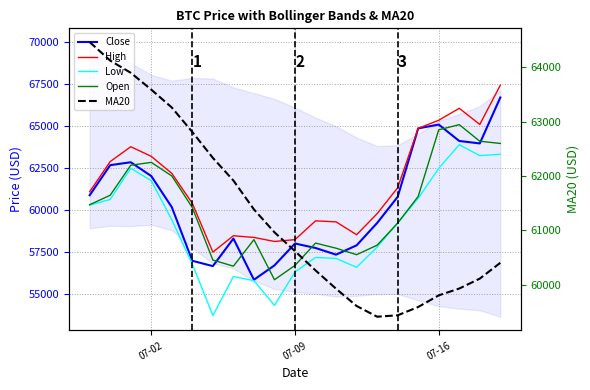

Reading right to left, transcribe all the data shown in this chart.

Close: 66710.2	63974.1	64118.8	65097.2	64870.2	60787.8	59231.9	57899.5	57344.9	57742.5	58009.2	56705.1	55849.1	58303.5	56662.4	56977.7	60173.9	62029.0	62852.0	62678.3	60887.4
High: 67442.6	65104.7	66066.7	65354.3	64870.2	61329.5	59787.1	58532.6	59299.4	59359.4	58239.2	58131.3	58371.1	58472.6	57497.2	60399.7	62187.7	63203.4	63777.2	62892.8	61097.6
Low: 63329.3	63246.2	63896.1	62488.0	60704.9	59225.2	57796.4	56590.2	57120.4	57178.4	56316.9	54321.0	55793.3	56039.0	53717.4	56777.8	59419.4	61752.8	62495.5	60632.9	60301.0
Open: 63972.3	64104.7	65091.8	64784.4	60815.5	59225.2	57908.7	57341.2	57729.9	58033.9	56704.6	55849.6	58239.4	56659.1	57022.8	60147.1	62034.3	62844.4	62673.6	60888.4	60319.9
MA20: 60400.9	60109.7	59927.0	59801.3	59587.0	59433.8	59408.2	59605.7	59923.3	60260.9	60615.2	60962.8	61384.5	61916.6	62333.4	62809.8	63261.5	63590.6	63901.2	64125.2	64466.9